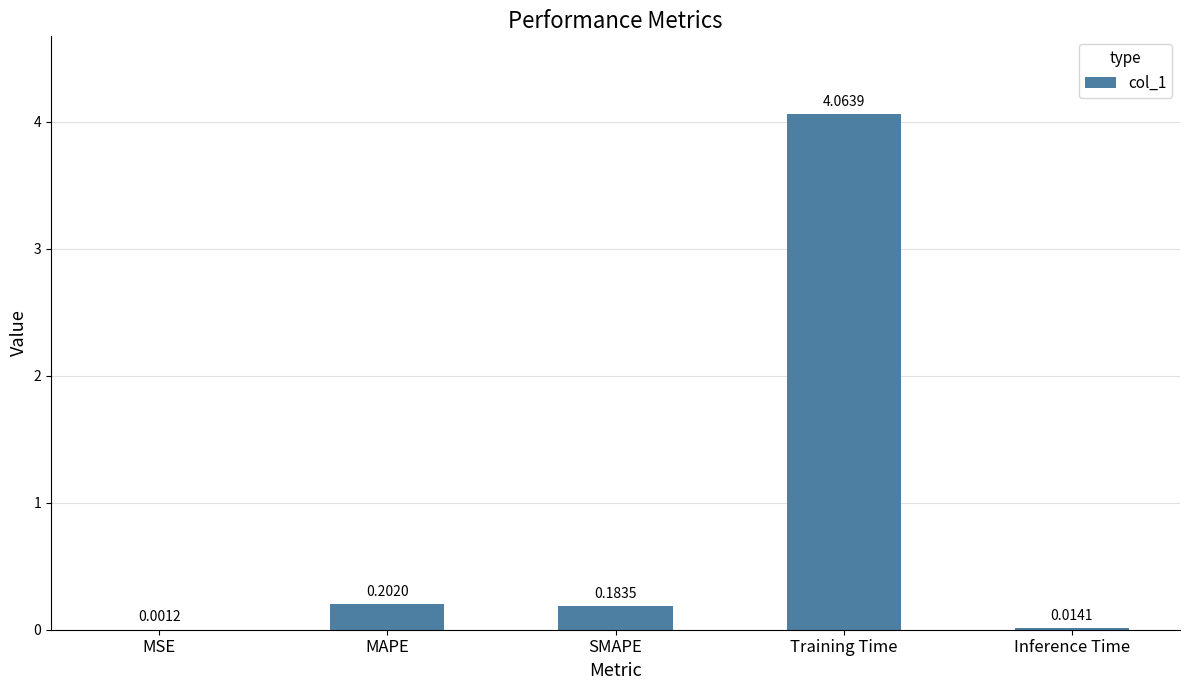

At which category does the chart reach its peak across all series?

Training Time